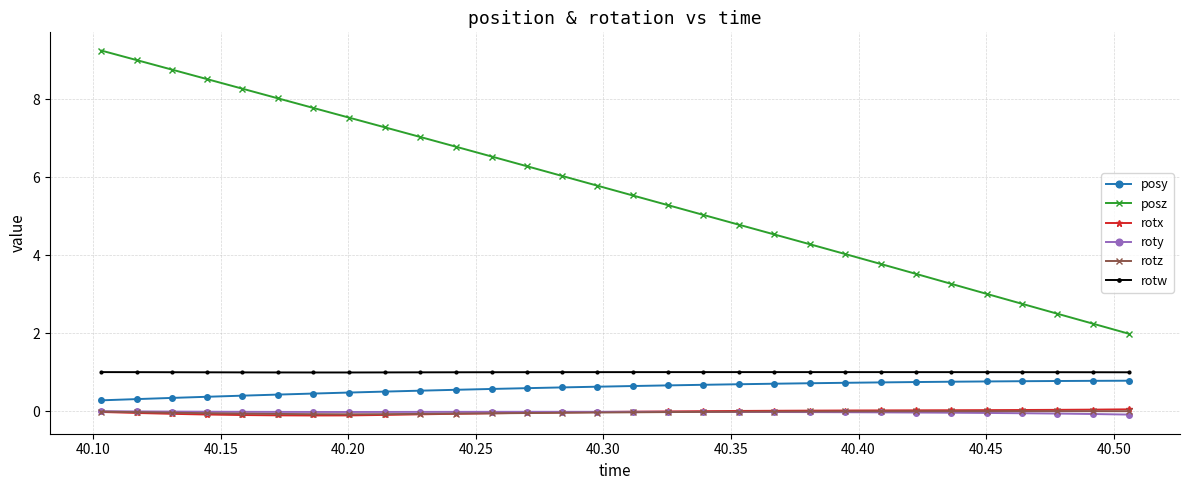

What is the value of the posy point at the 22nd from the left?

0.7